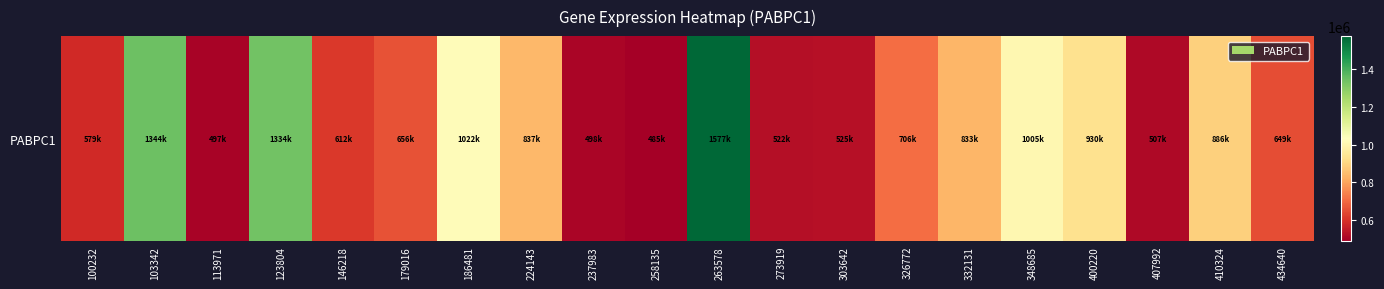

Is it true that the value at 100232 is 579681?

True